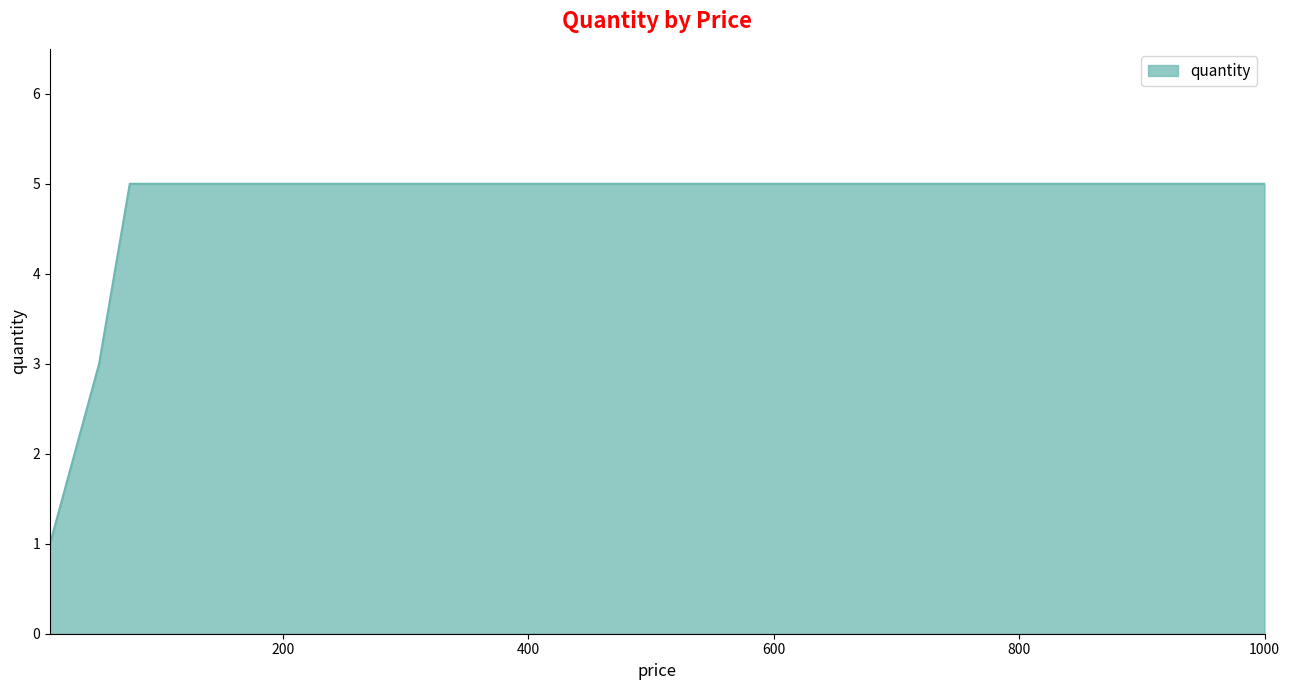

What is the average value?

4